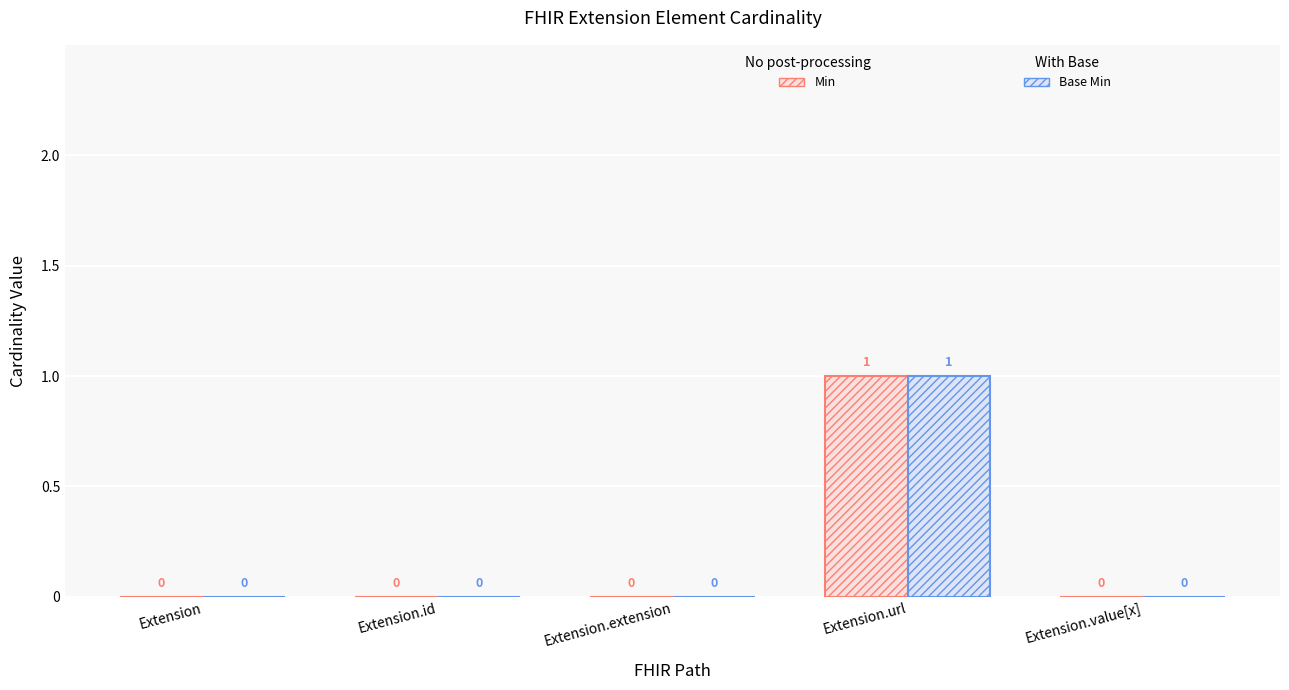

At which category is the sum across all series the highest?

Extension.url